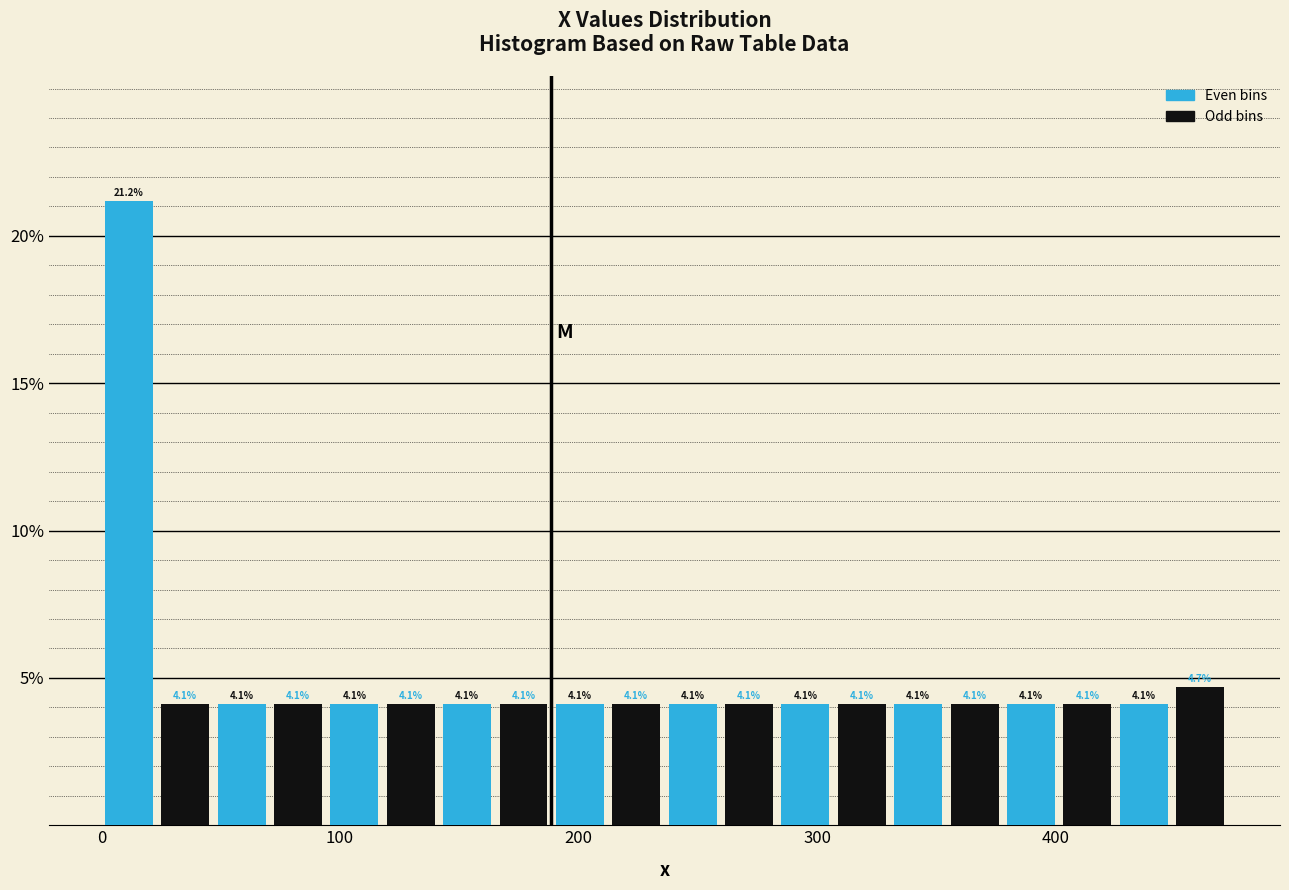

Read against the x-axis, roughly where is the centre of the tallest bar?

10